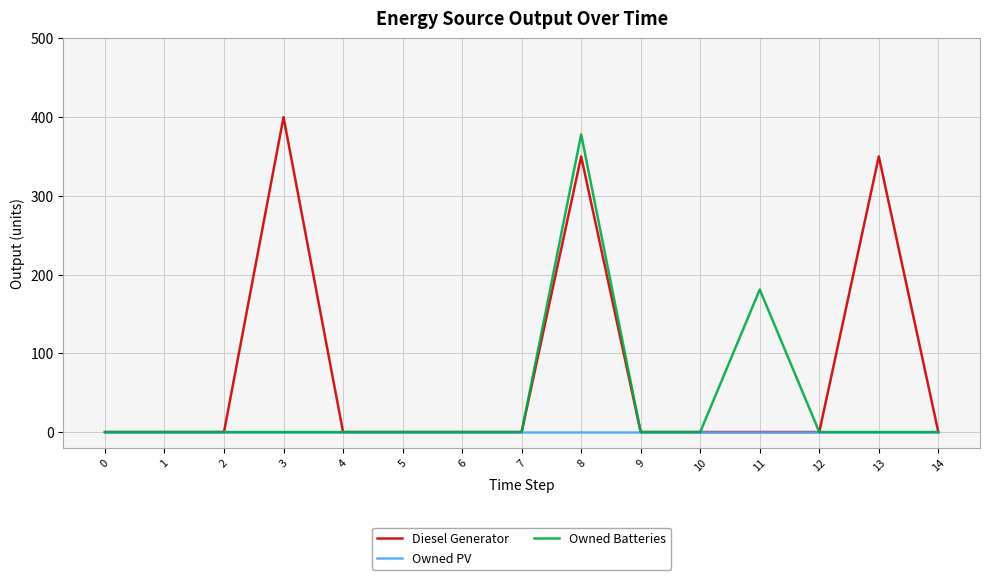

Rank the series by their maximum value, from highest to lowest.

Diesel Generator, Owned Batteries, Owned PV